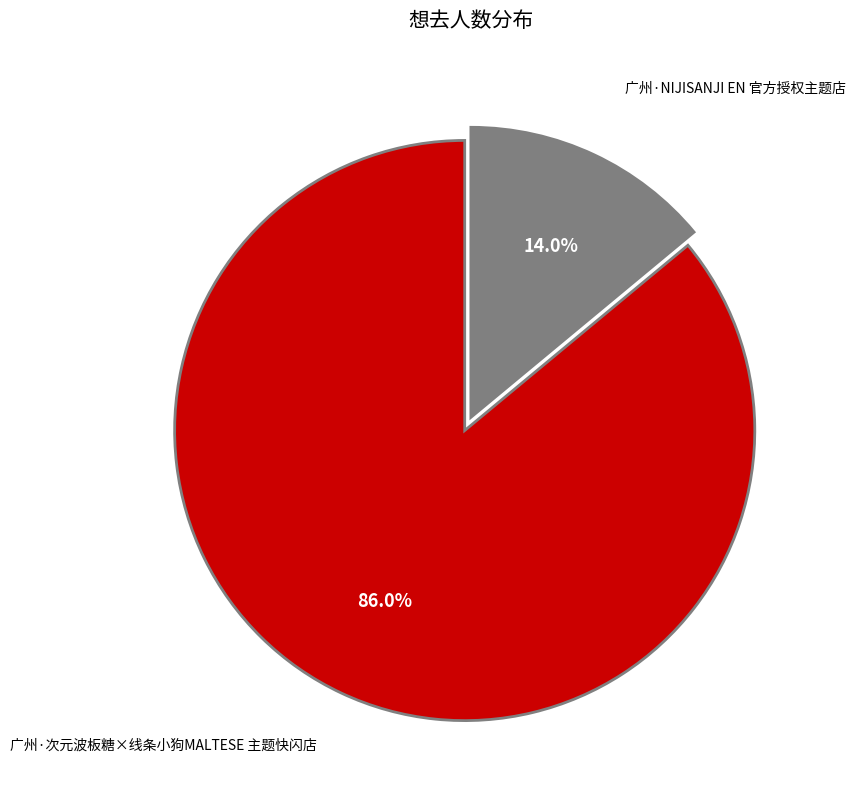

Is there a majority slice in this chart?

Yes